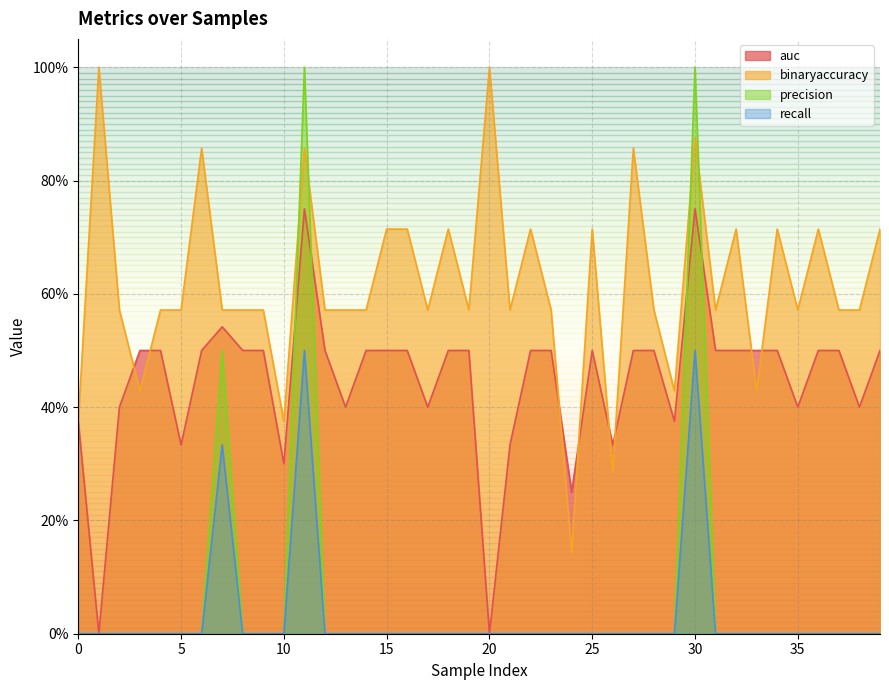

Rank the categories by precision value from highest to lowest.

11, 30, 7, 0, 1, 2, 3, 4, 5, 6, 8, 9, 10, 12, 13, 14, 15, 16, 17, 18, 19, 20, 21, 22, 23, 24, 25, 26, 27, 28, 29, 31, 32, 33, 34, 35, 36, 37, 38, 39